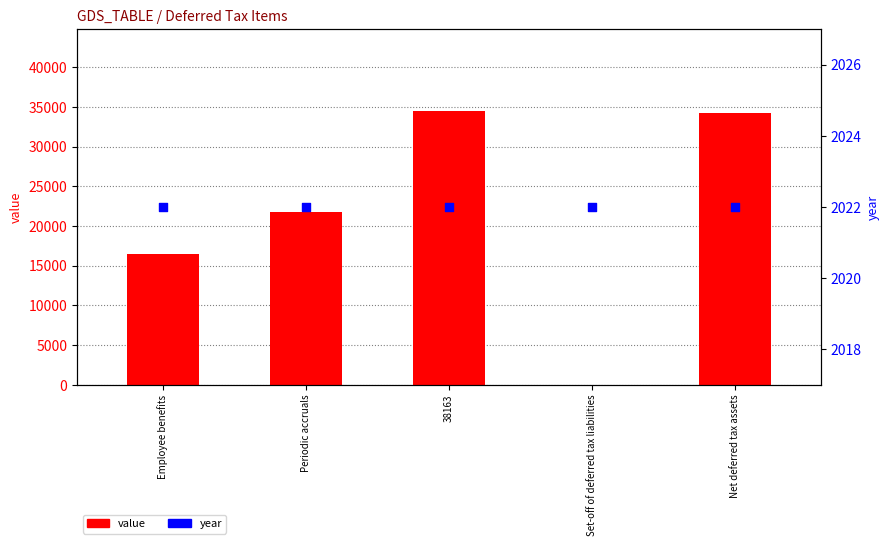

Is the value of value at Employee benefits greater than the value of year at 38163?

Yes